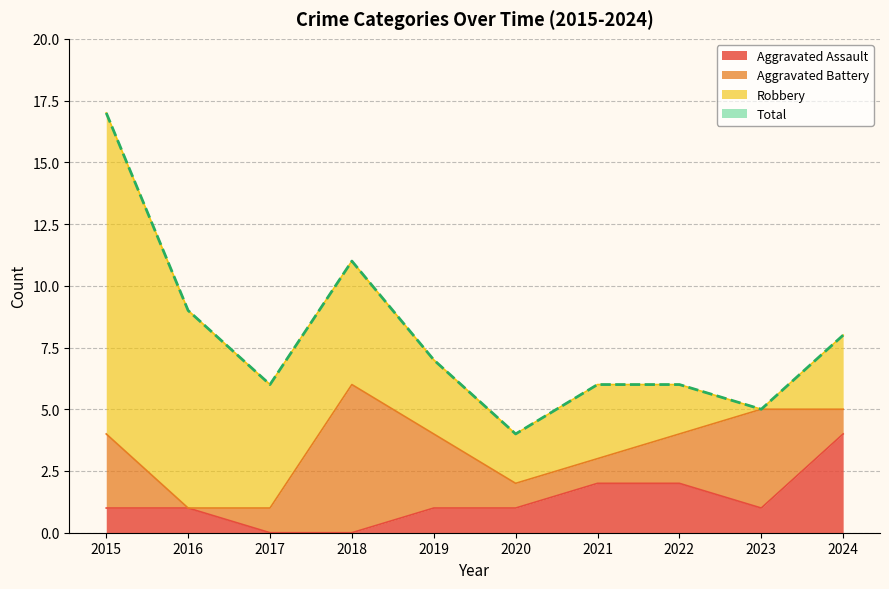

True or false: Total and Aggravated Assault intersect in this chart.

False